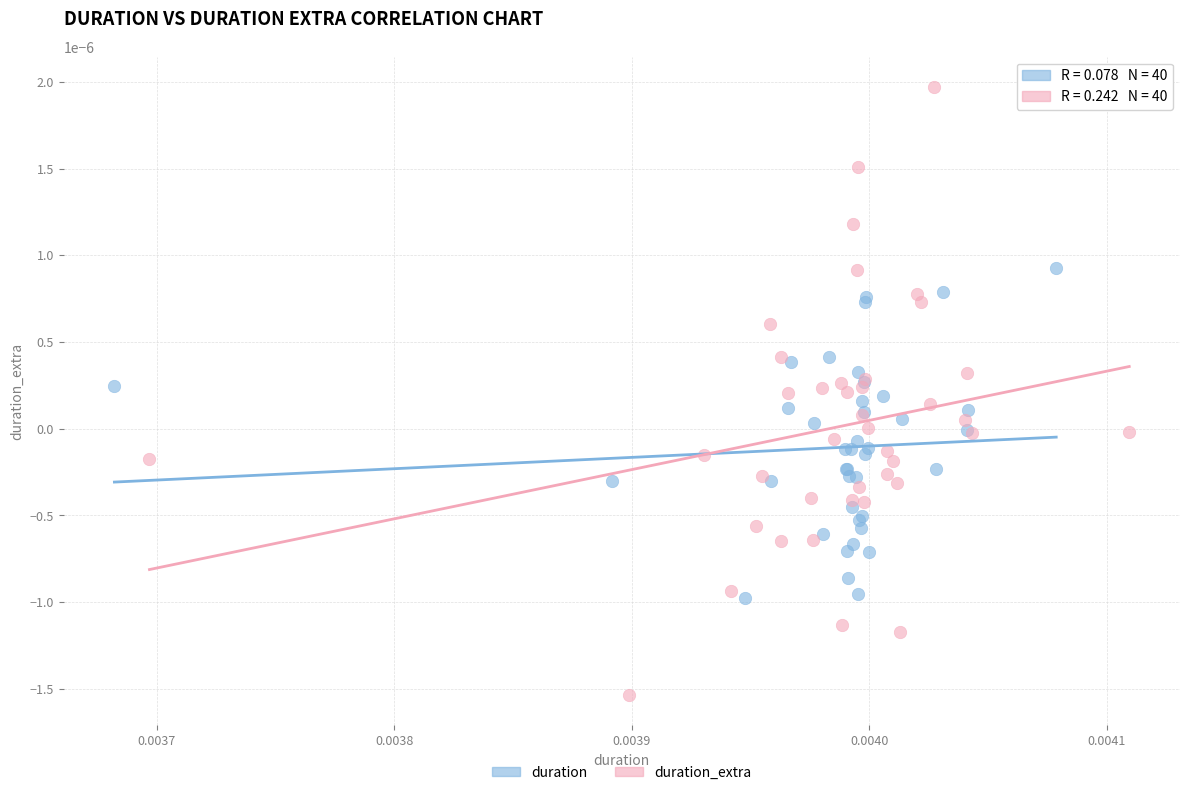

Which series has the largest Y range (max minus min)?

duration_extra